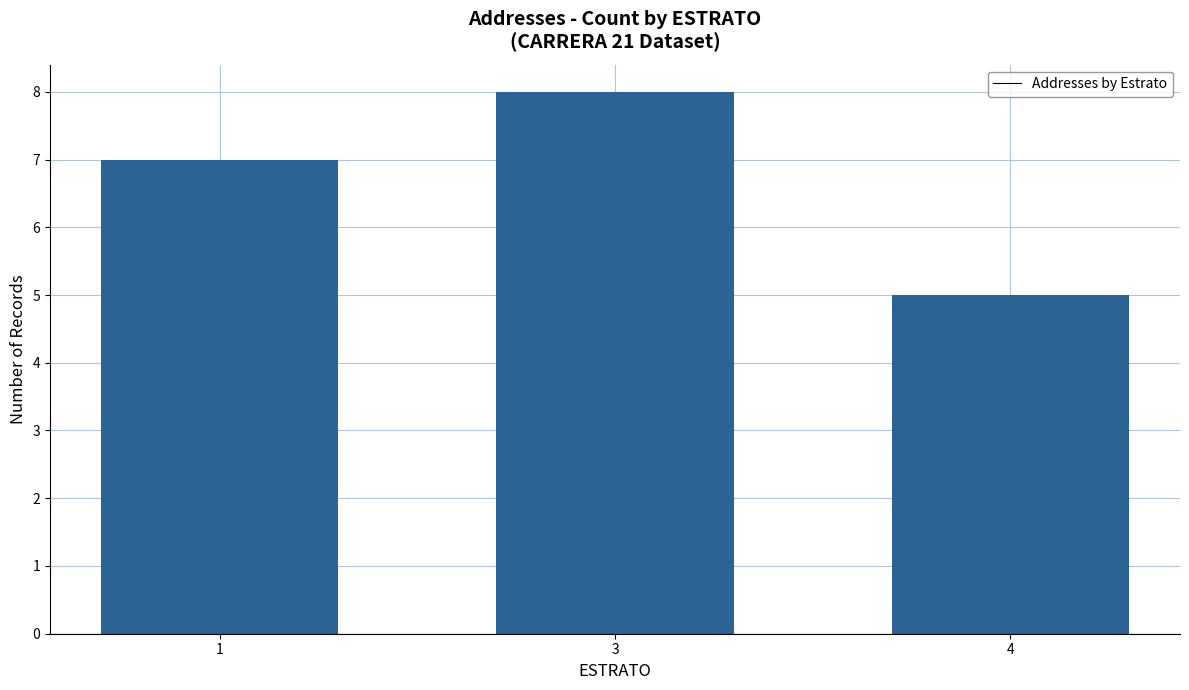

Reading left to right, what are all the values shown in this chart?

7	8	5